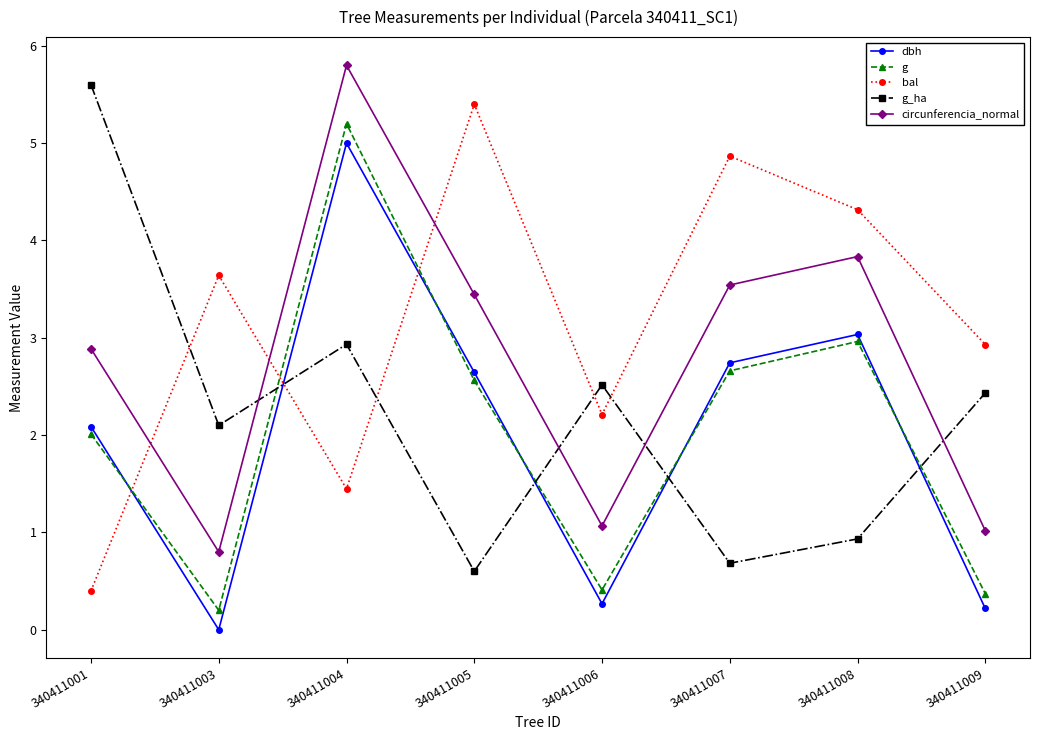

True or false: circunferencia_normal and g_ha cross at least once.

True